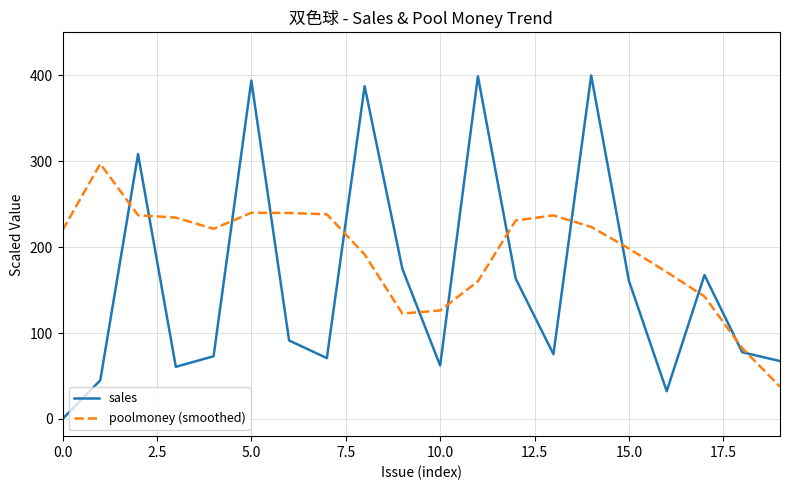

What are all the series names shown in the legend?

sales, poolmoney (smoothed)